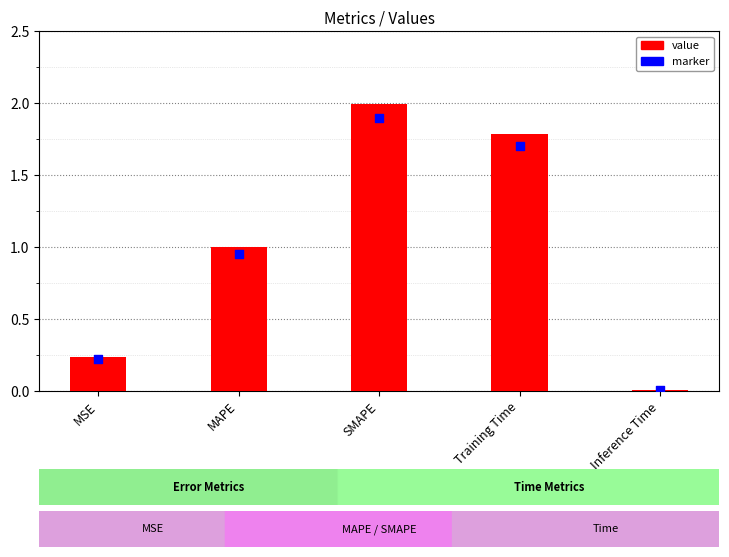

Which series reaches the minimum Y coordinate?

marker